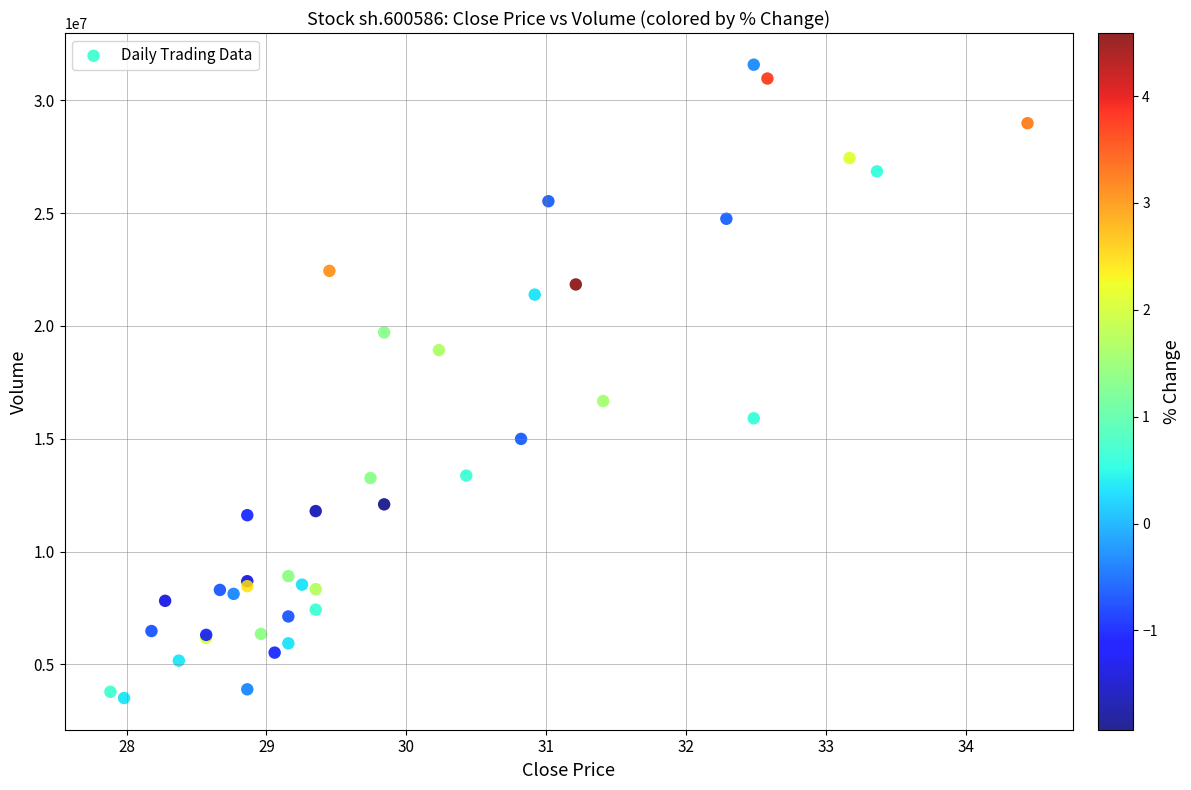

What Y value in the scatter plot is closest to 17541568?

16670566